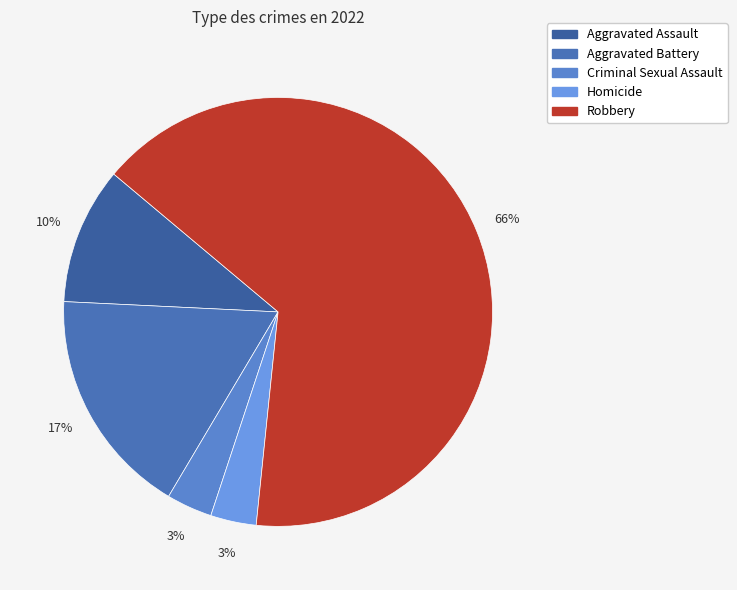

Is it true that Aggravated Battery is 10% of the pie?

False